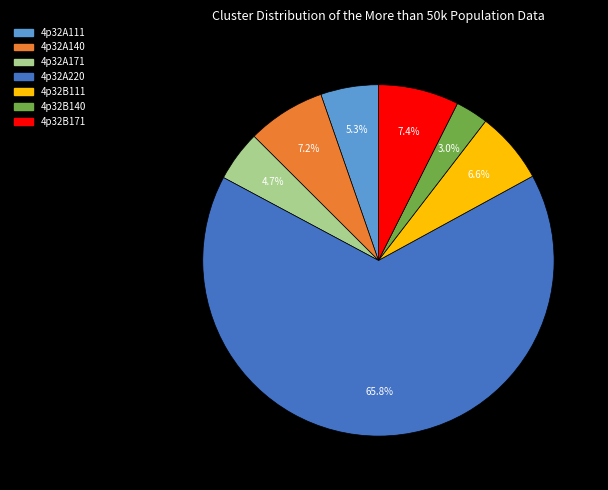

What percentage is the 4p32B140 slice, to the nearest percent?

3%